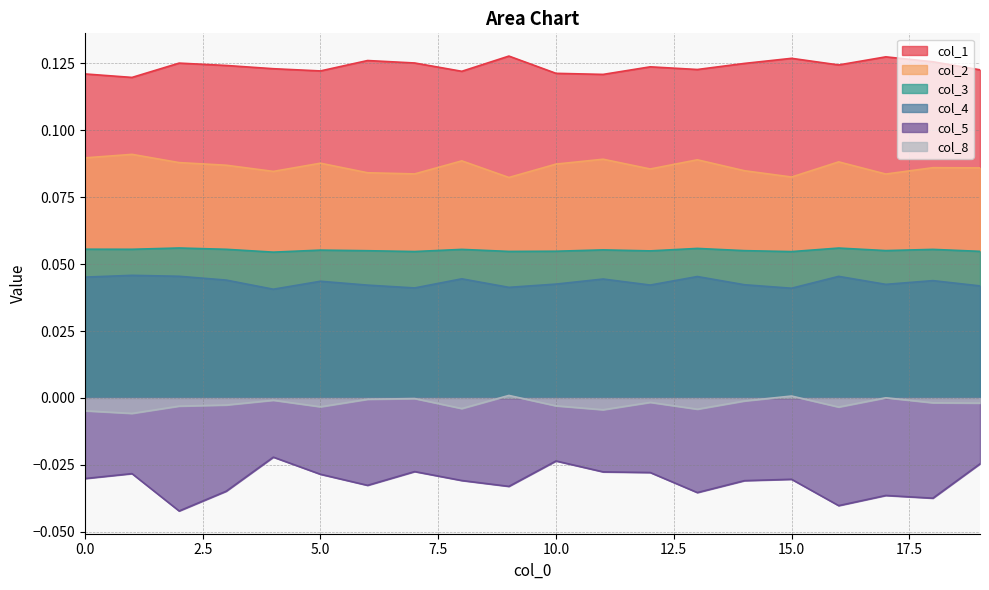

True or false: col_5 and col_3 cross at least once.

False